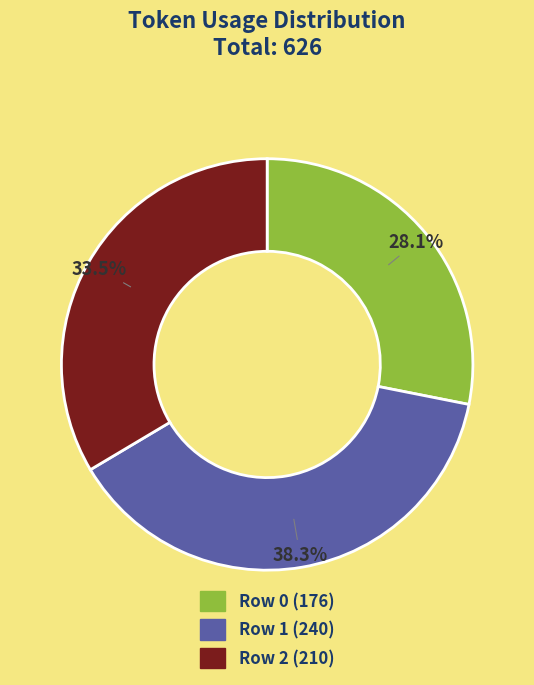

Which slice is the smallest?

Row 0